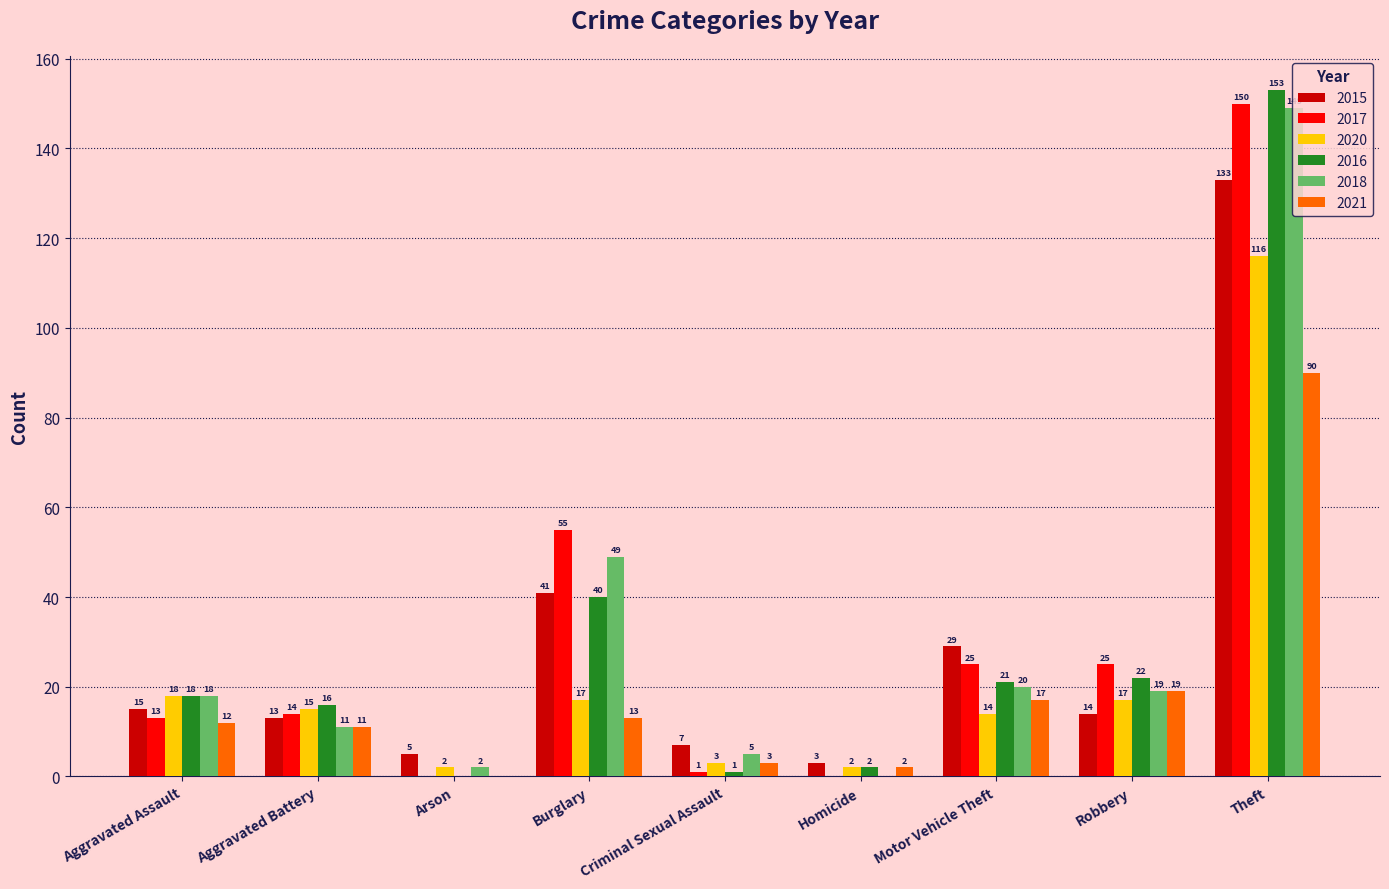

What is the greatest value displayed?

153